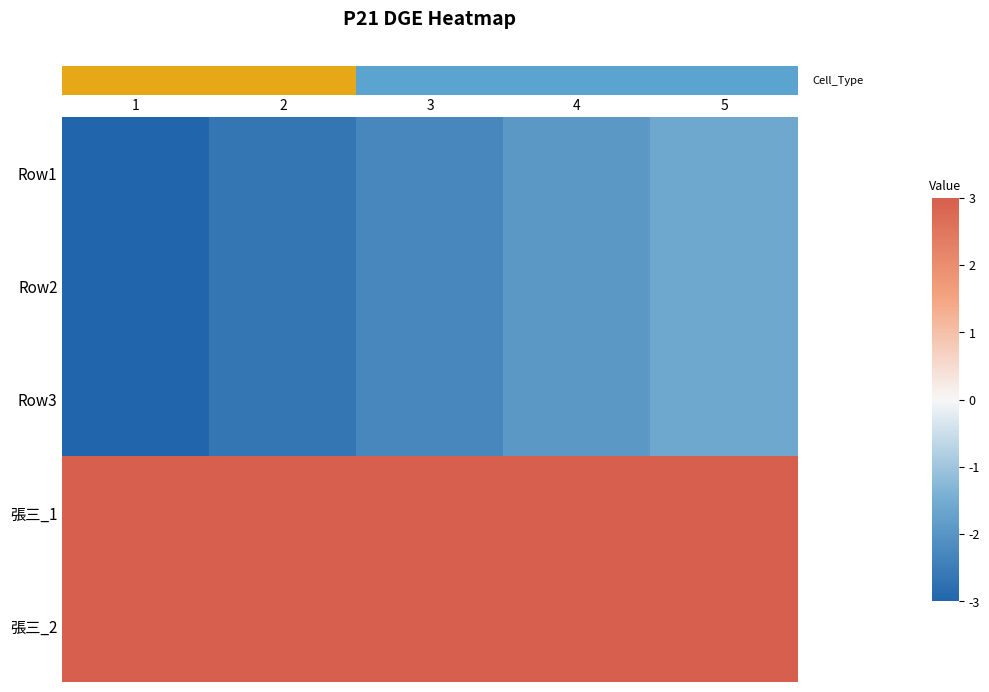

Between 4 and 5, which series saw the biggest shift?

row_0